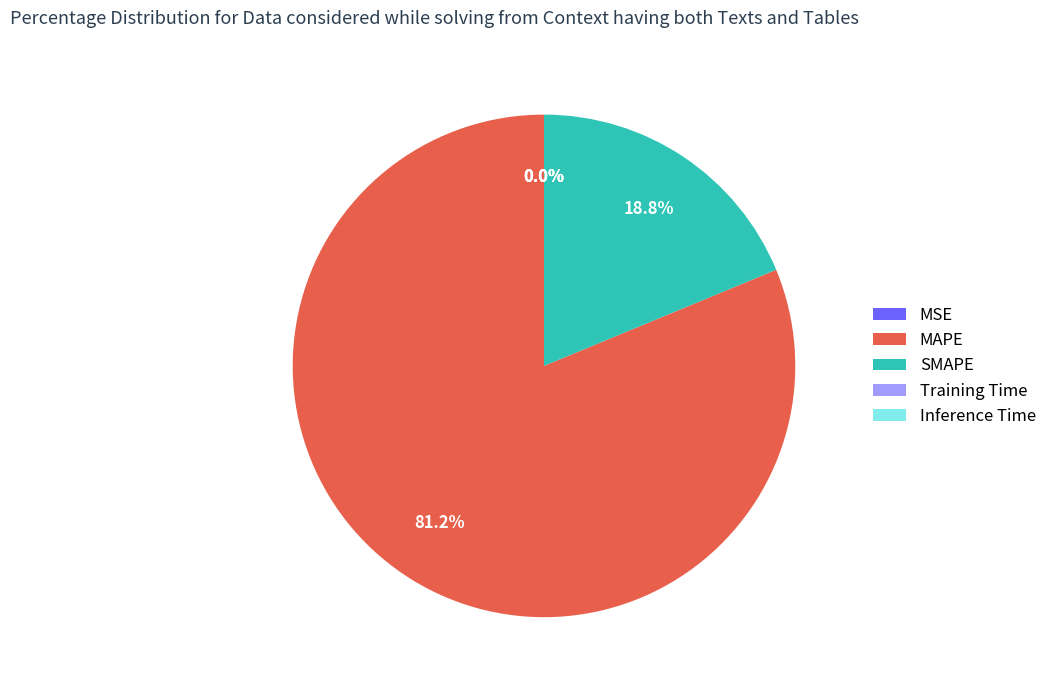

What is the majority slice?

MAPE